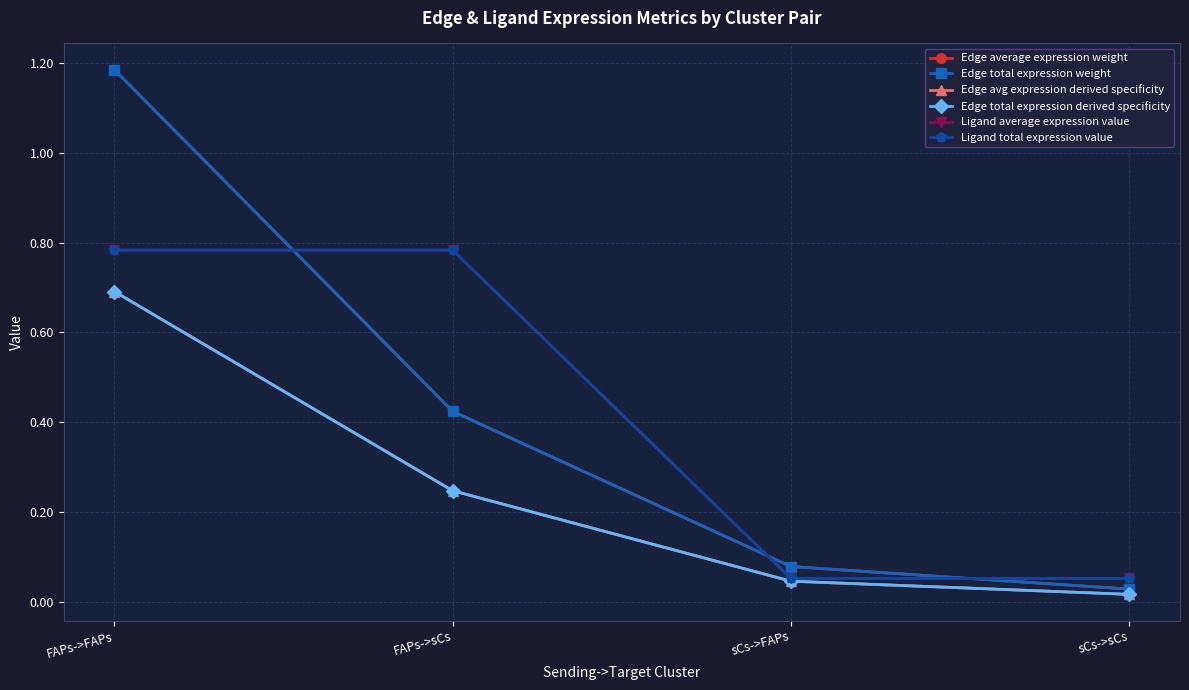

What is the difference between the maximum and minimum values in the Edge average expression weight series?

1.2